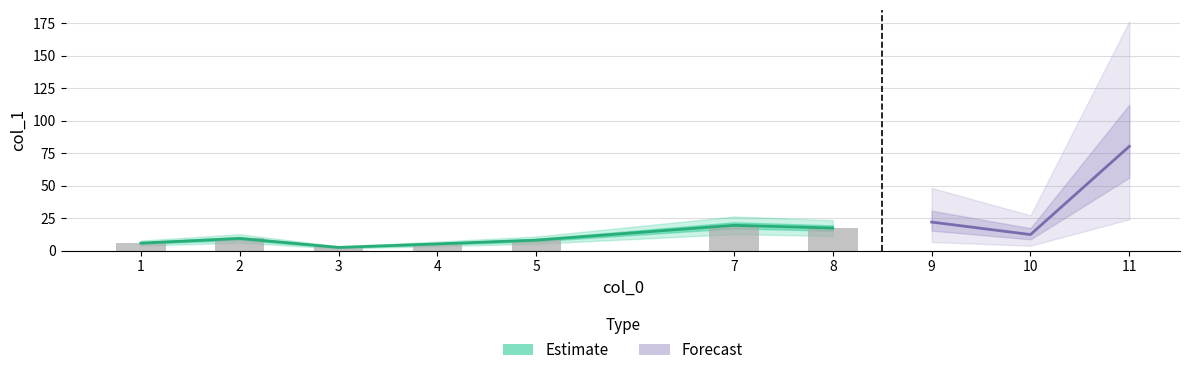

The chart shows a value of 7.2 at 7. True or false?

False